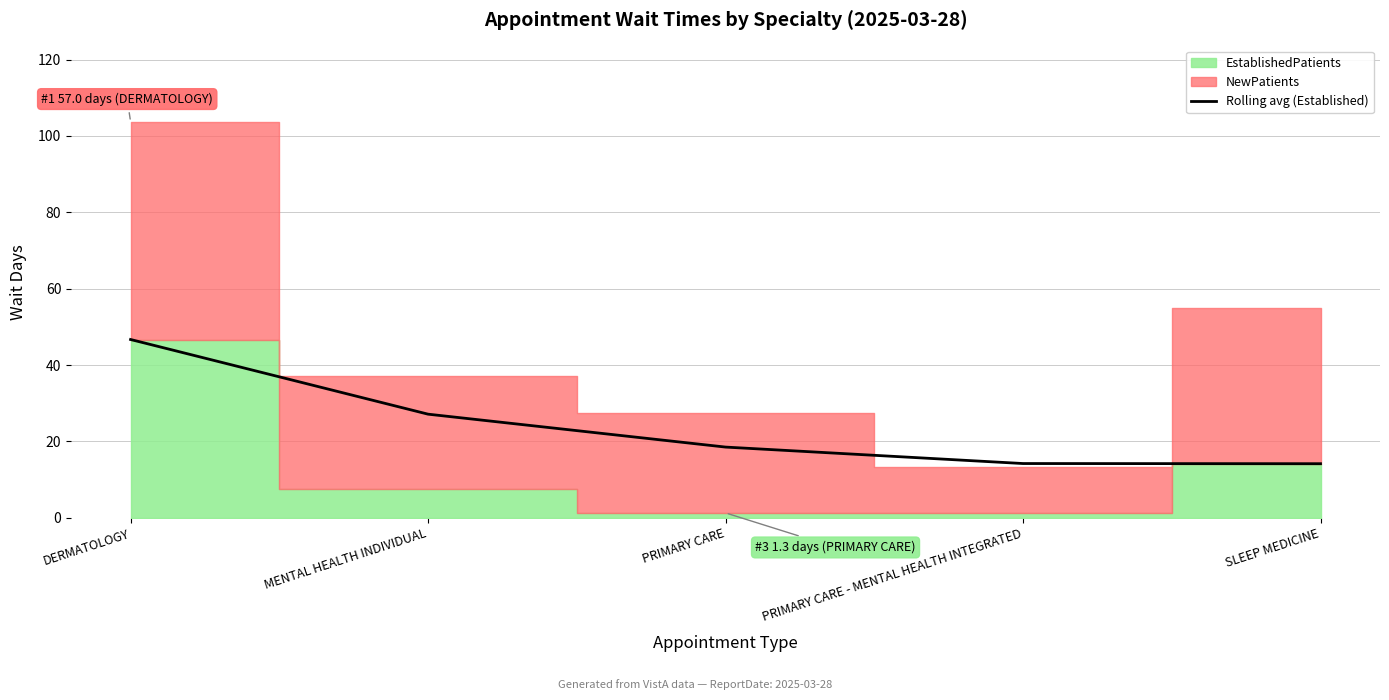

What is the maximum value for Rolling avg (Established)?

46.7